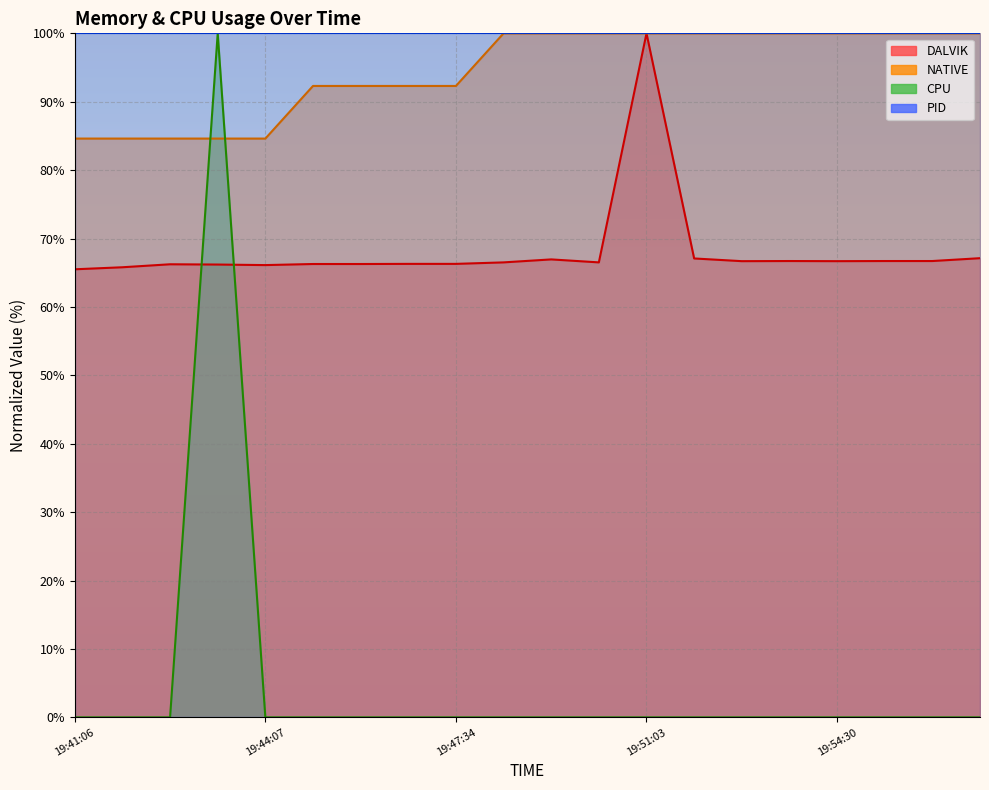

Read the DALVIK value at 19:52:49.

66.7